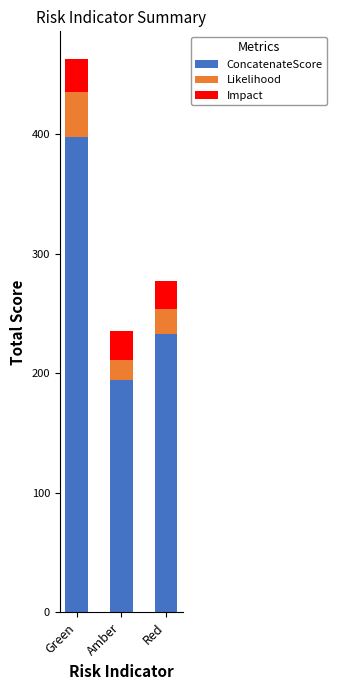

What is the sum of the ConcatenateScore values at Red and Amber?

427